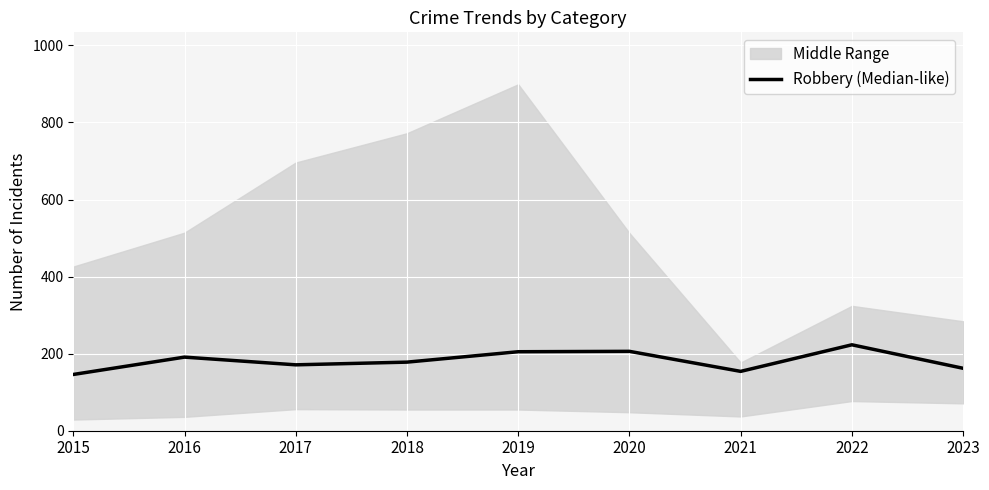

Reading left to right, what are all the values shown in this chart?

2015=146	2016=191	2017=171	2018=178	2019=205	2020=206	2021=154	2022=223	2023=162